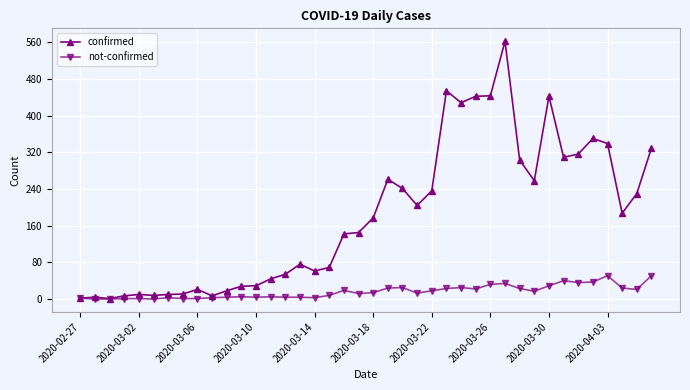

Which series has the largest total across all categories?

confirmed